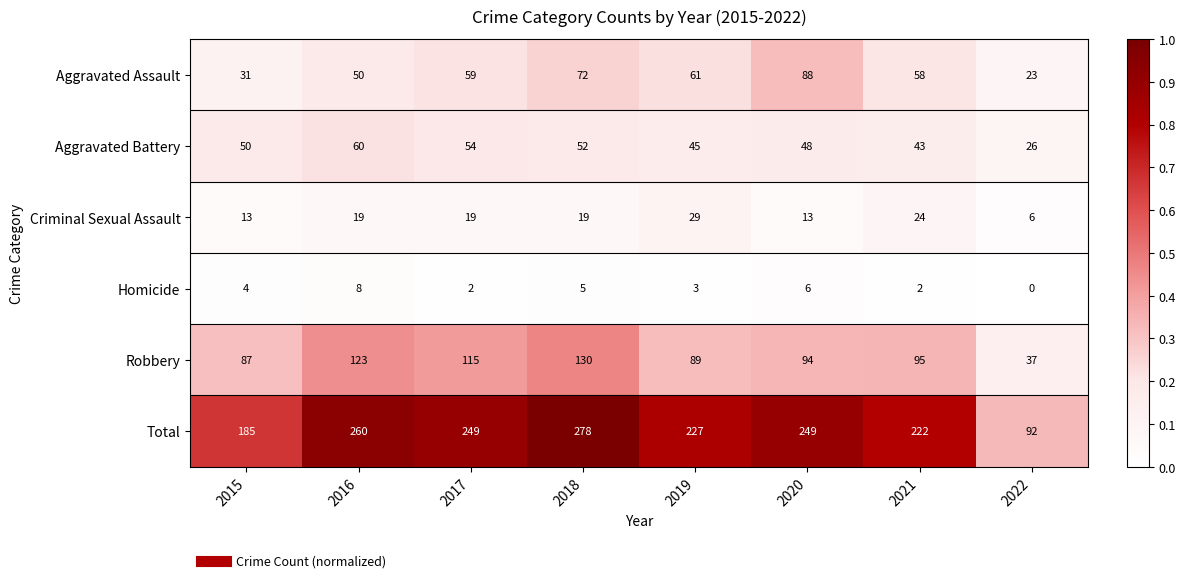

What is the difference between the Aggravated Battery values at 2017 and 2020?

6